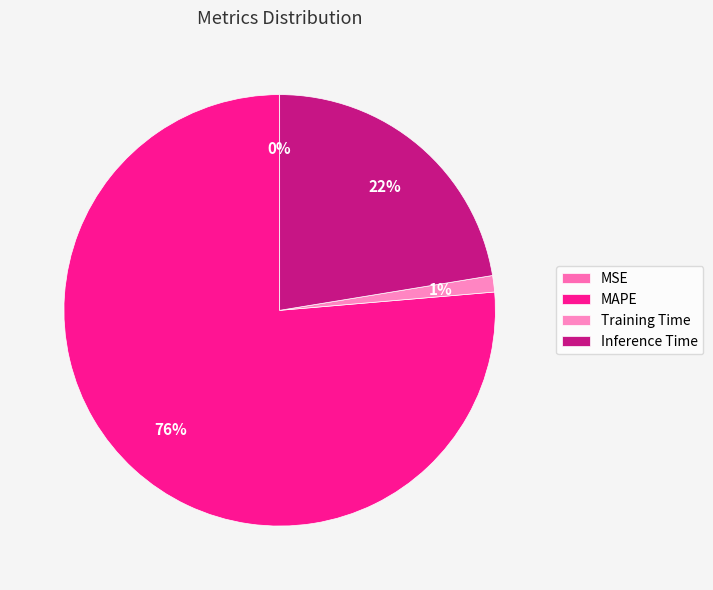

Which has a higher value, Inference Time or Training Time?

Inference Time